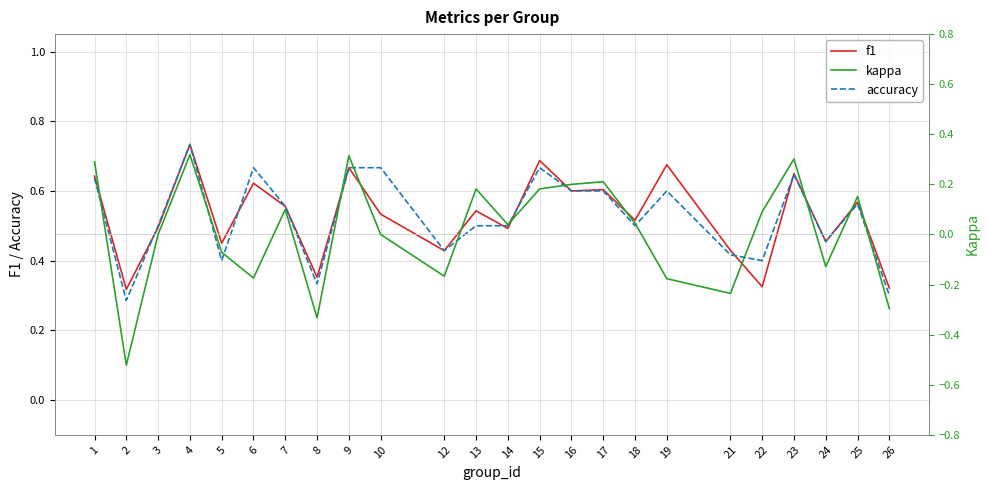

At which category is the sum across all series the highest?

4